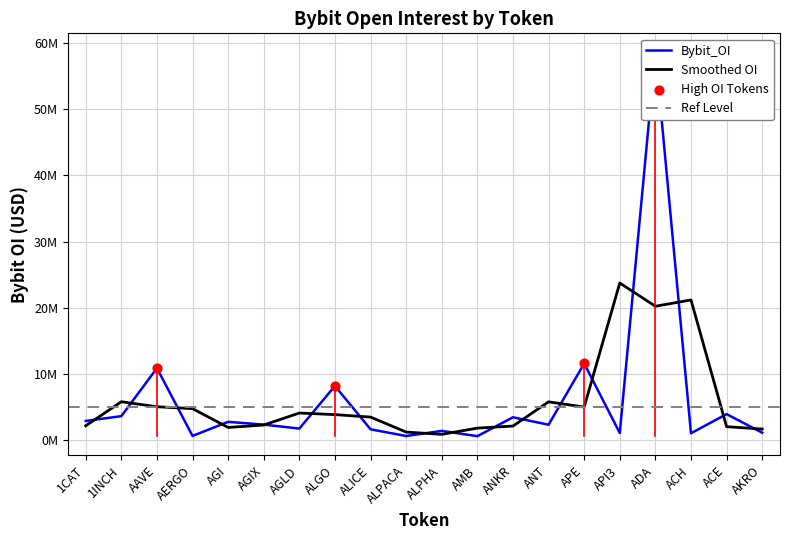

Approximately how many times larger is the value at AAVE compared to 1INCH?

3.0